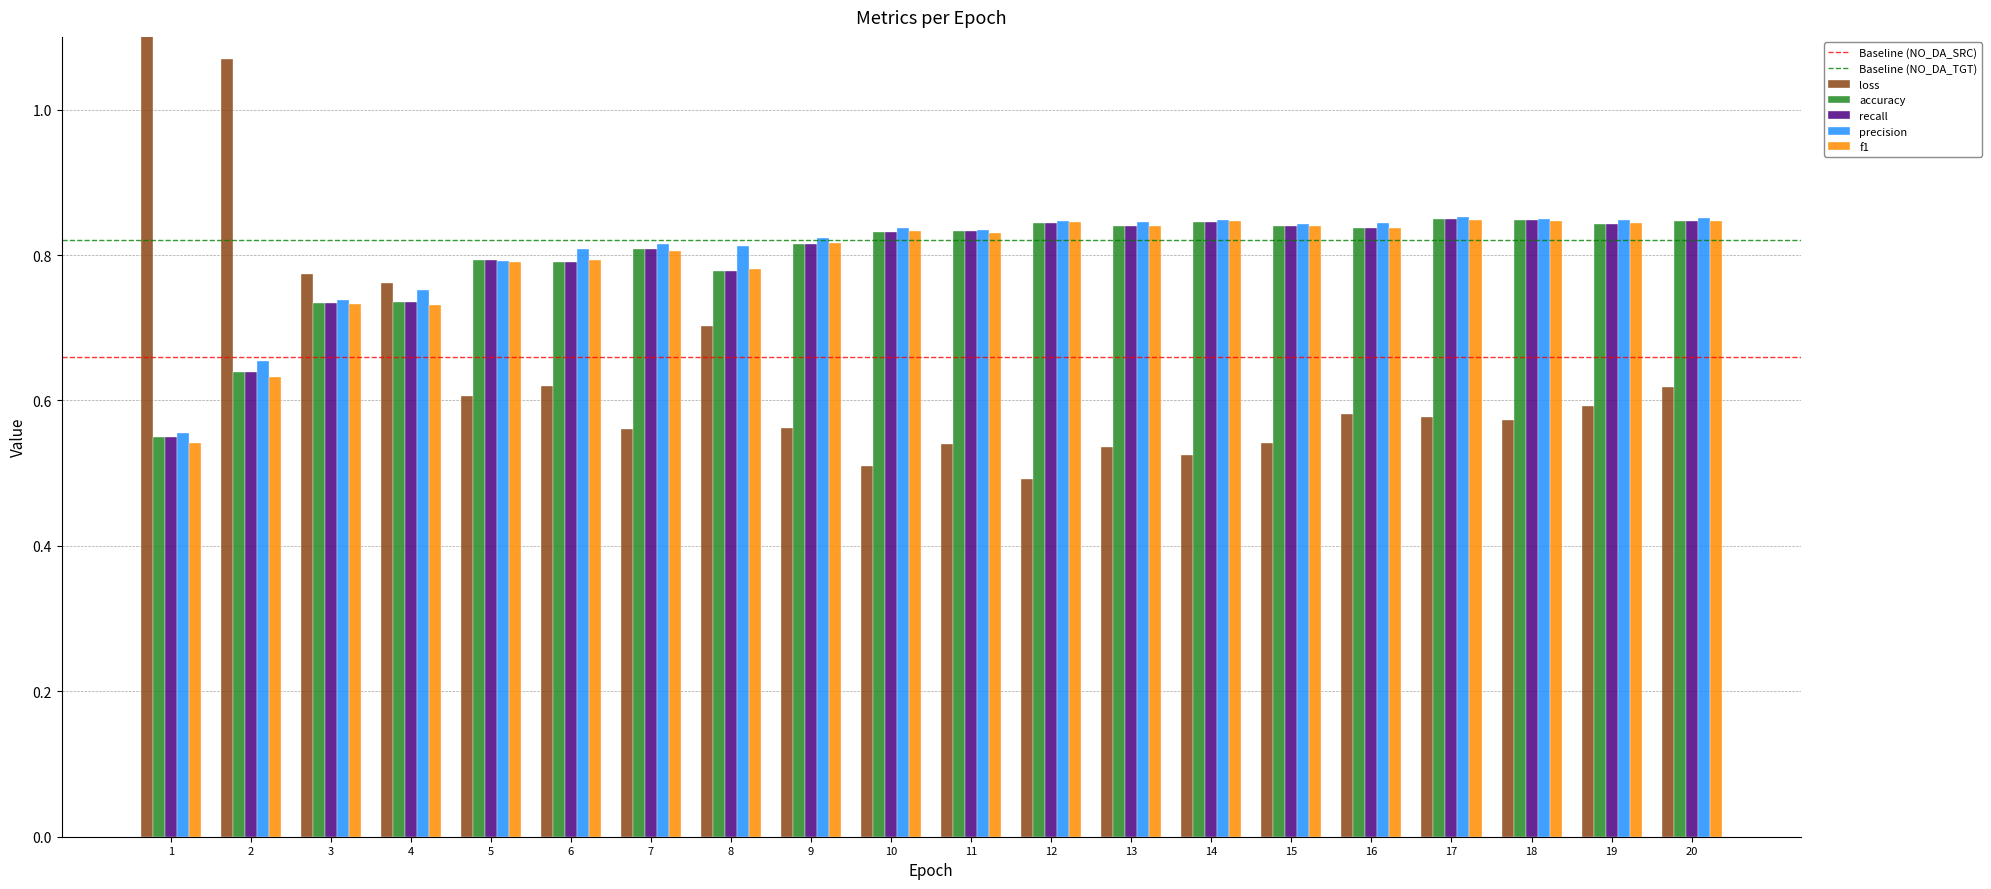

What is the value of the loss bar at the 3rd from the left?

0.8